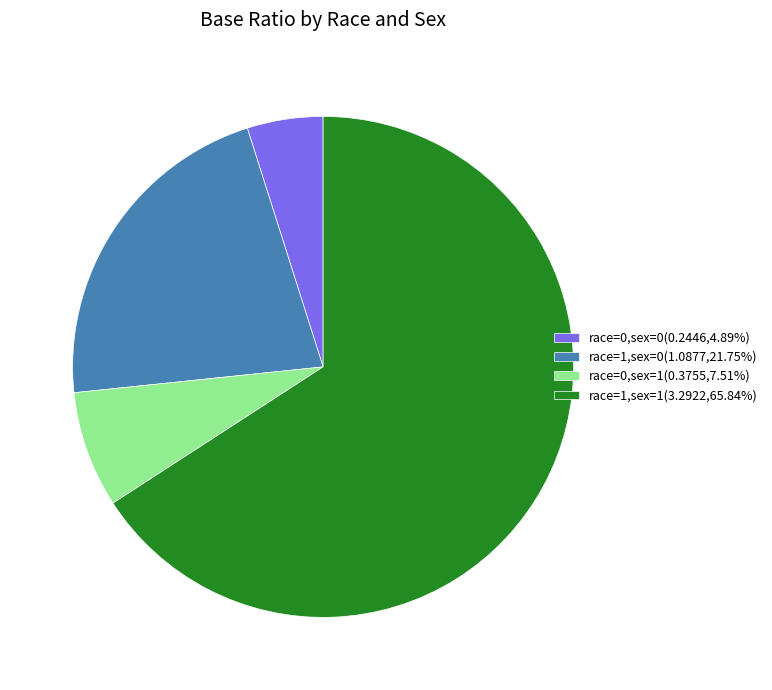

Does race=0,sex=0 represent more than half of the total?

No